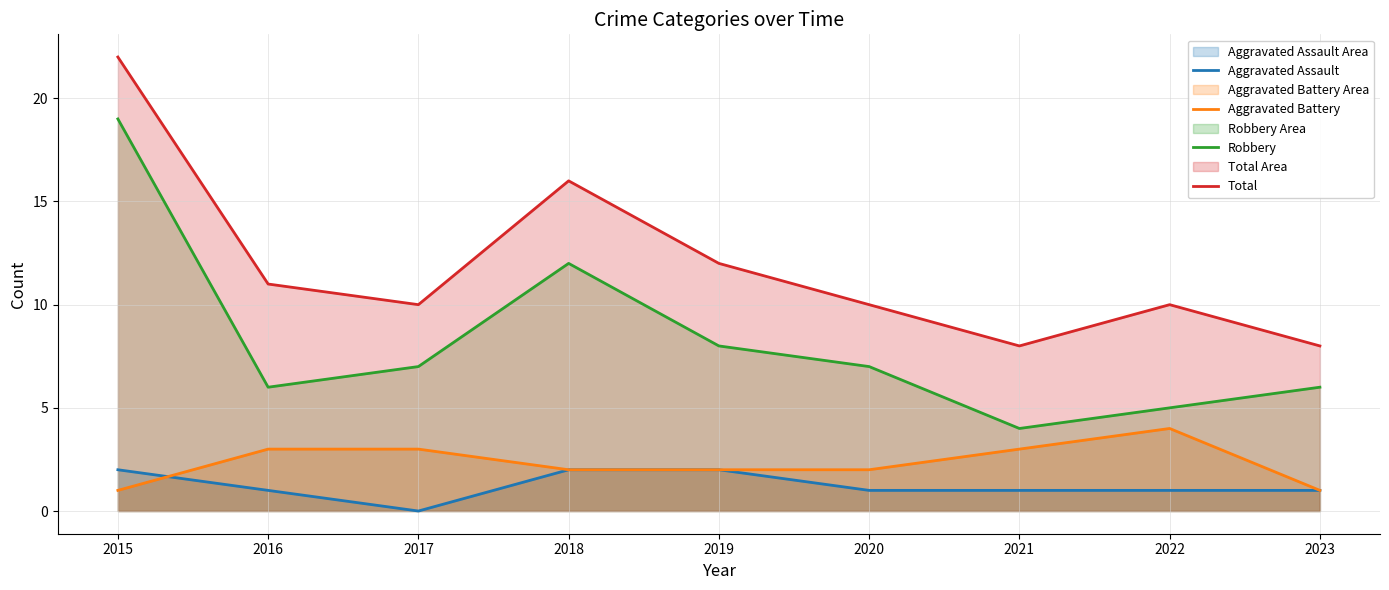

What are all the series names shown in the legend?

Aggravated Assault, Aggravated Battery, Robbery, Total